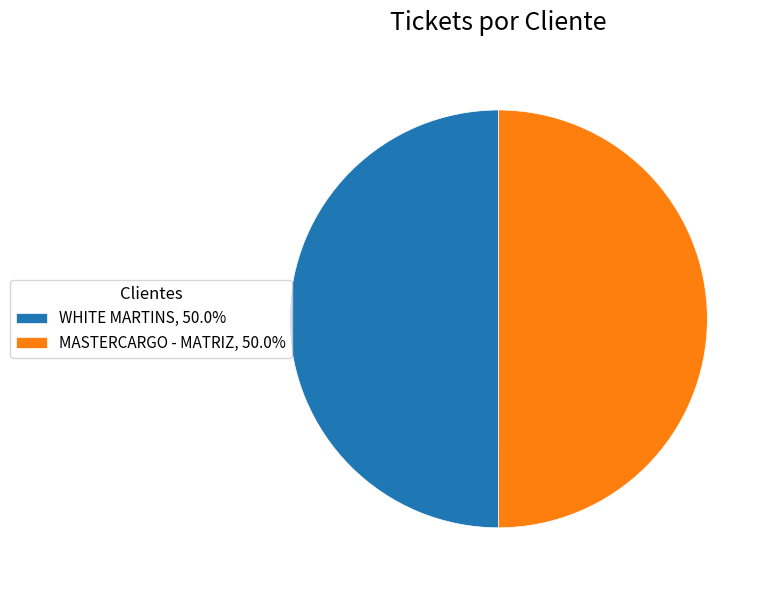

What is the ratio of the value at MASTERCARGO - MATRIZ, 50.0% to the value at WHITE MARTINS, 50.0%?

1.0